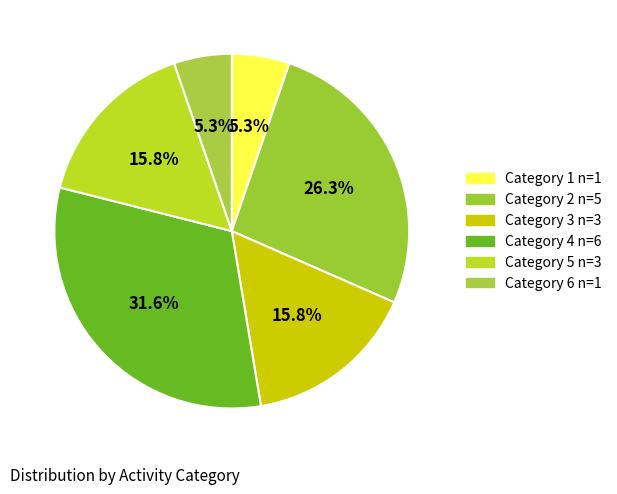

The Category 3 slice represents 16% of the pie. True or false?

True